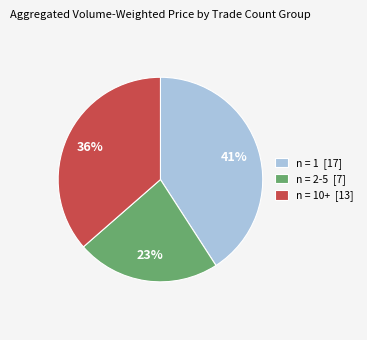

The n = 1 [17] slice represents 34% of the pie. True or false?

False